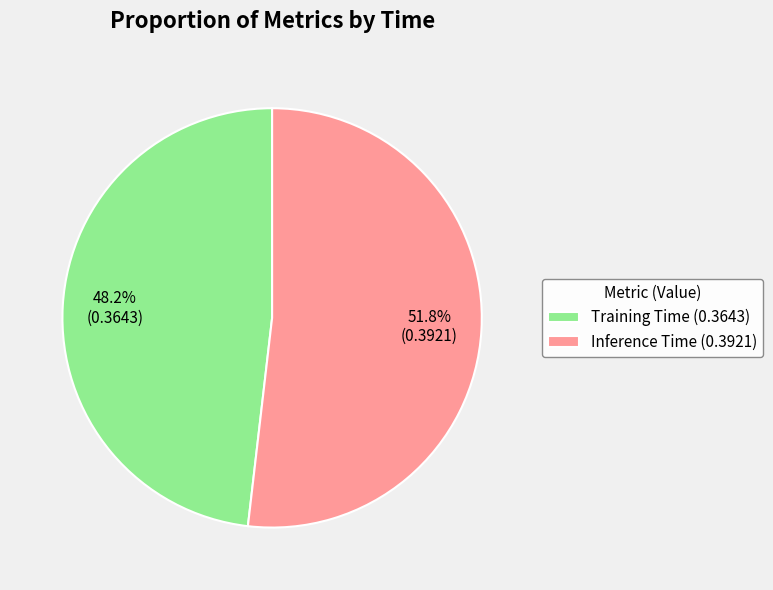

Is there any slice that represents more than half of the pie?

Yes